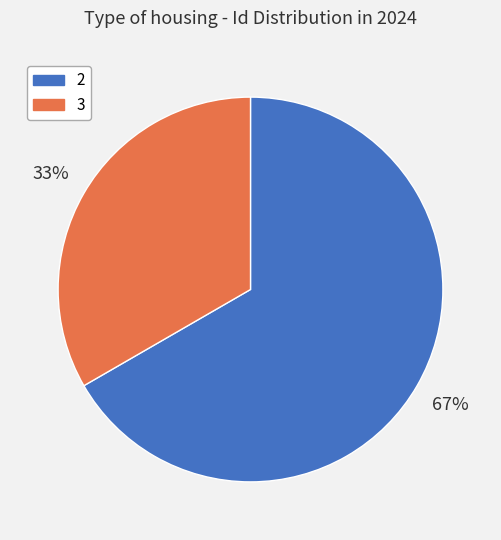

What is the smallest slice in the pie chart?

3